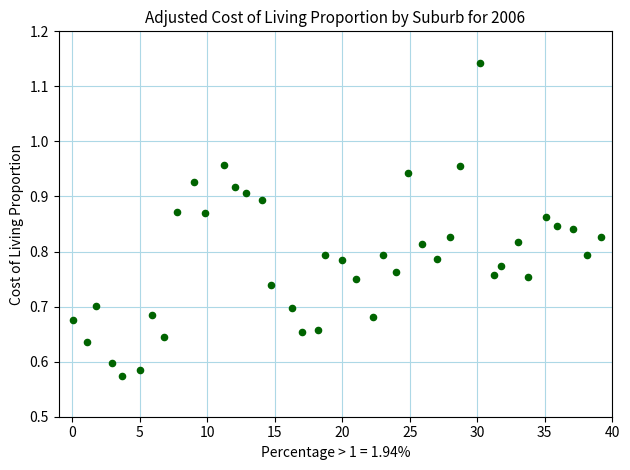

How many points are shown in the scatter plot?

40